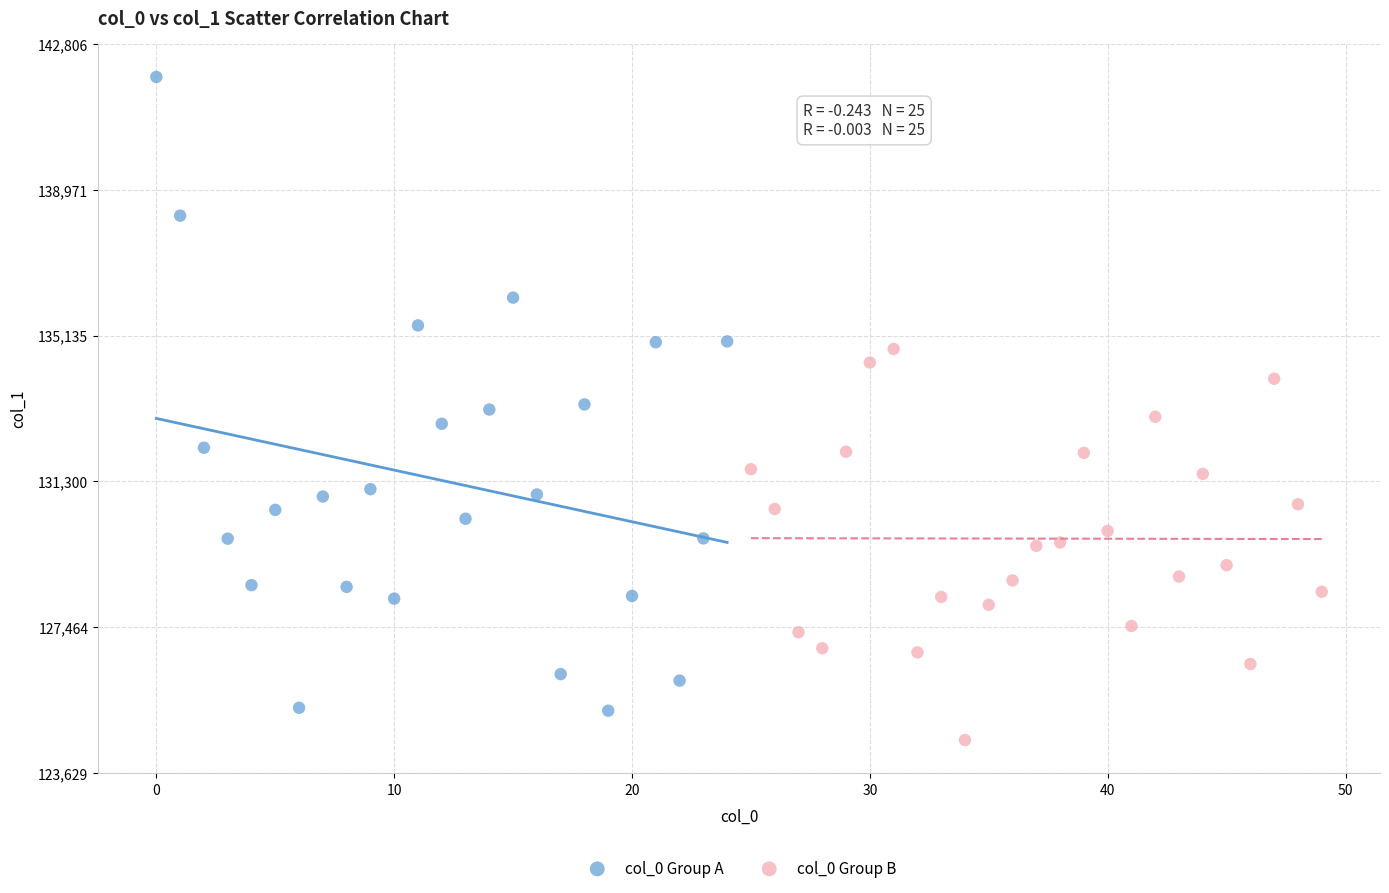

Which series contains the highest Y value?

col_0 Group A